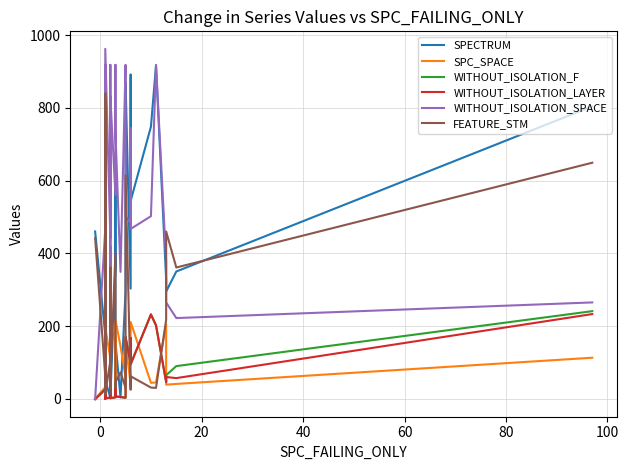

Which series has the largest range (max minus min)?

WITHOUT_ISOLATION_SPACE